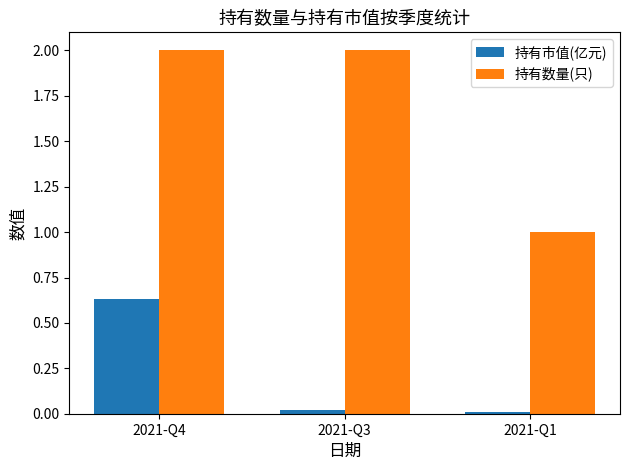

How many groups of bars are there?

3